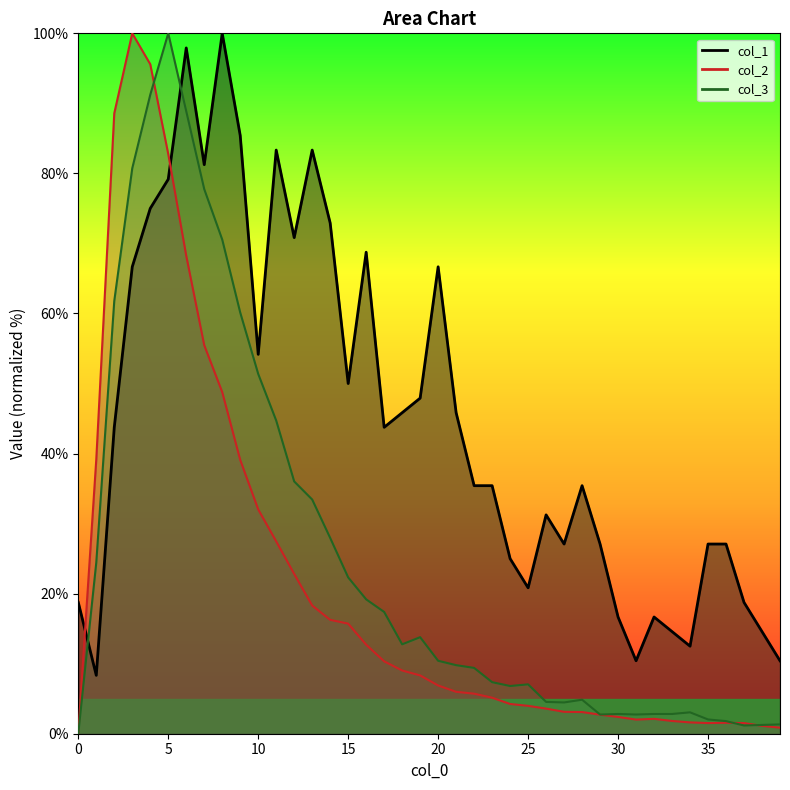

Where is col_3 nearest to the value 50?

10